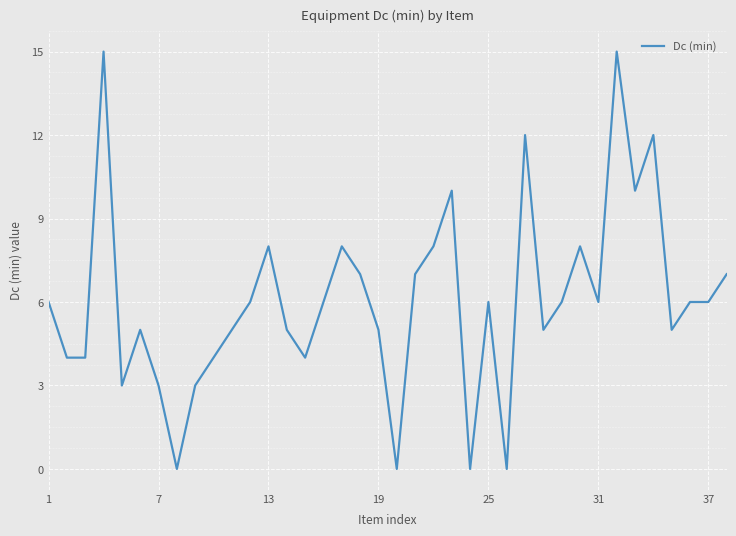

What is the maximum value shown in the chart?

15